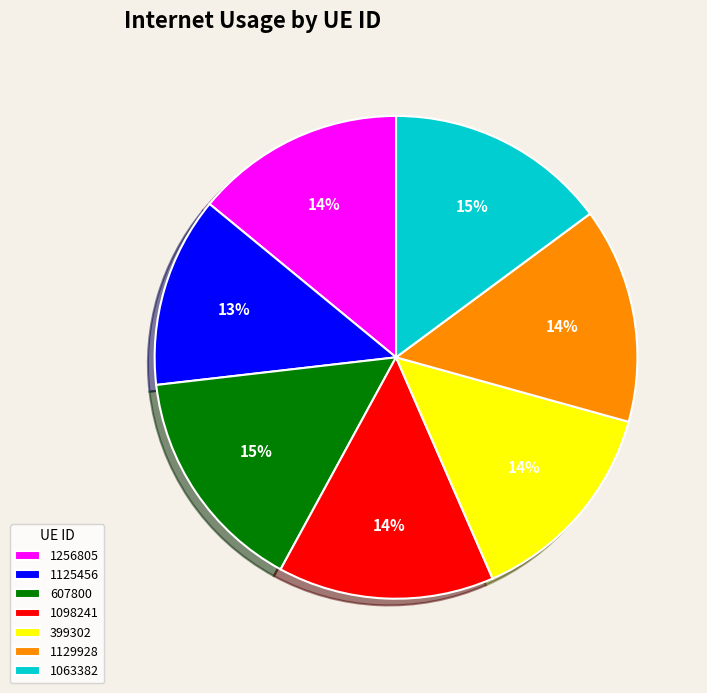

To the nearest percent, what portion does 607800 represent?

15%